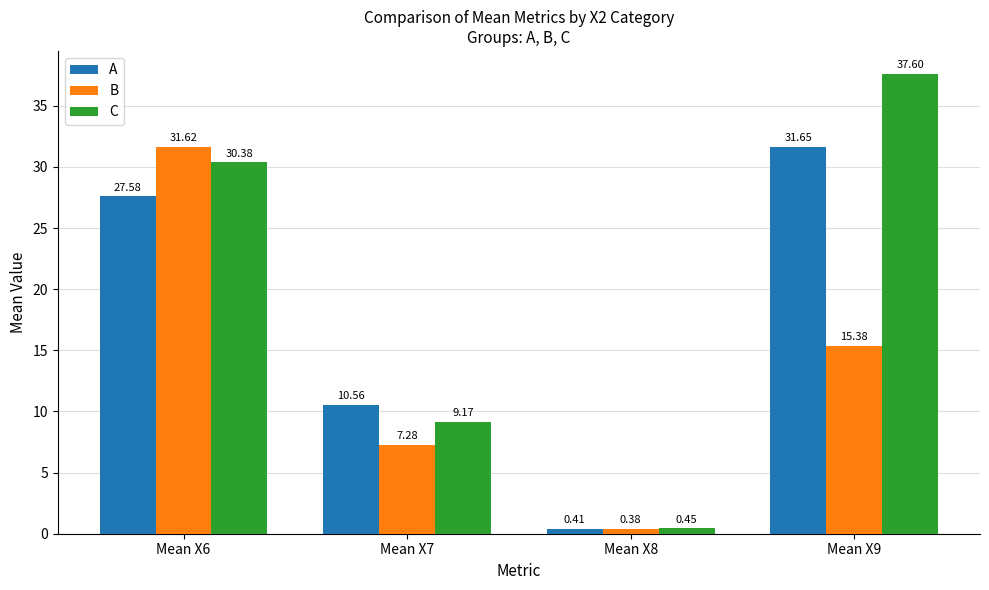

What are all the series names shown in the legend?

A, B, C